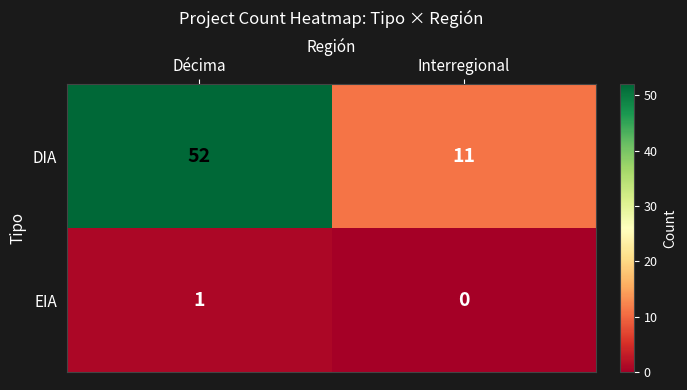

Rank the series by their maximum value, from lowest to highest.

EIA, DIA